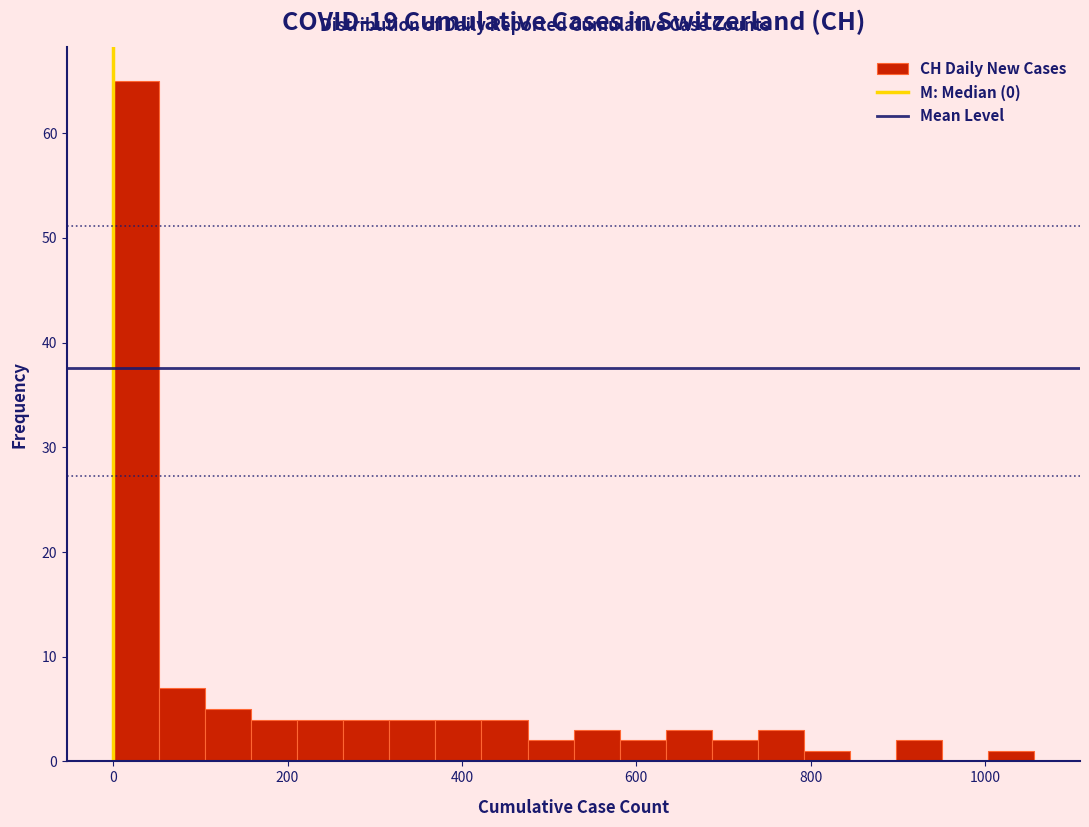

Around what value on the x-axis is the tallest bar? Give the approximate position of its centre, as read against the axis.

20